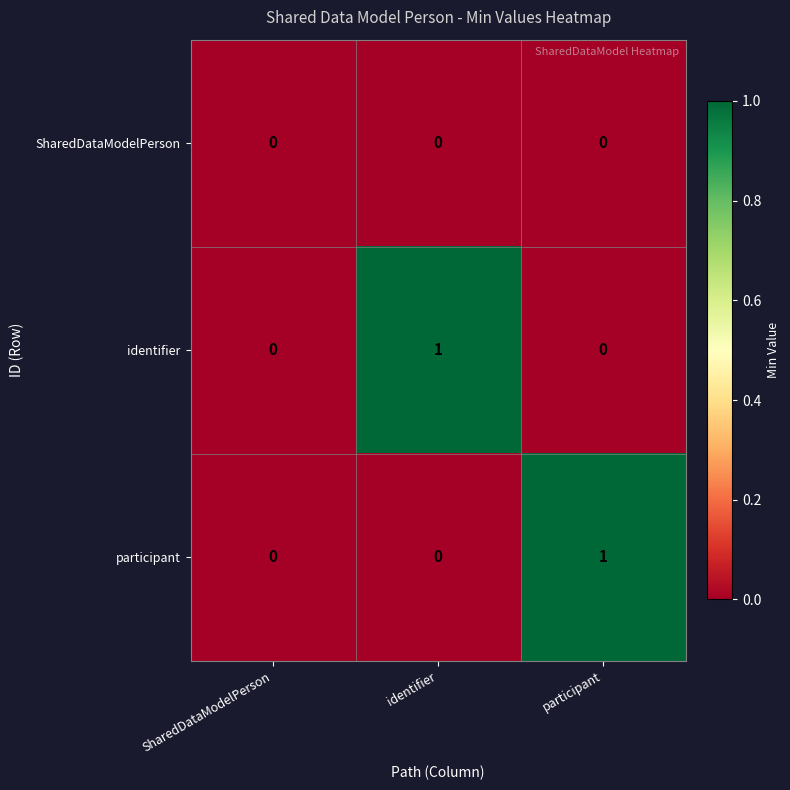

Count the number of categories in the chart.

3